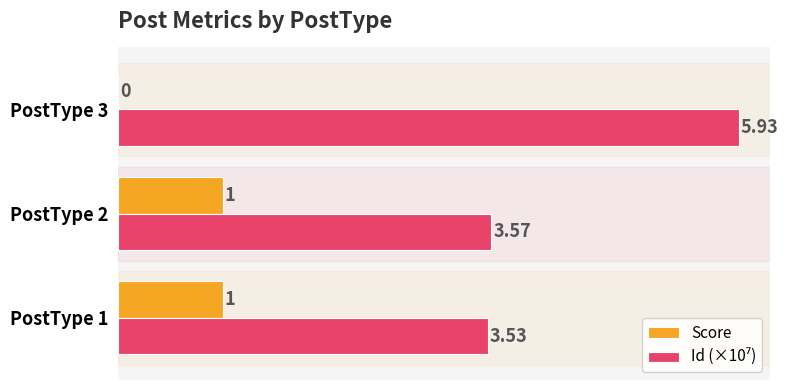

At which category is the sum across all series the highest?

PostType 3